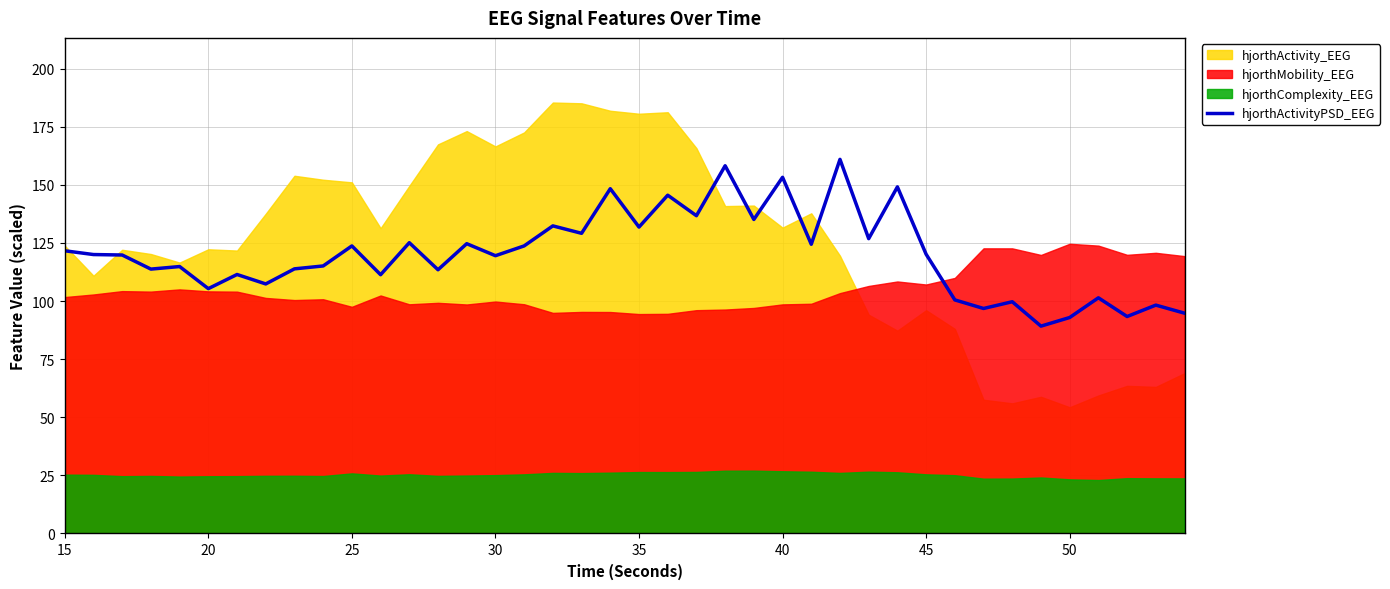

Is it true that hjorthActivityPSD_EEG equals 53.4 at 50?

False